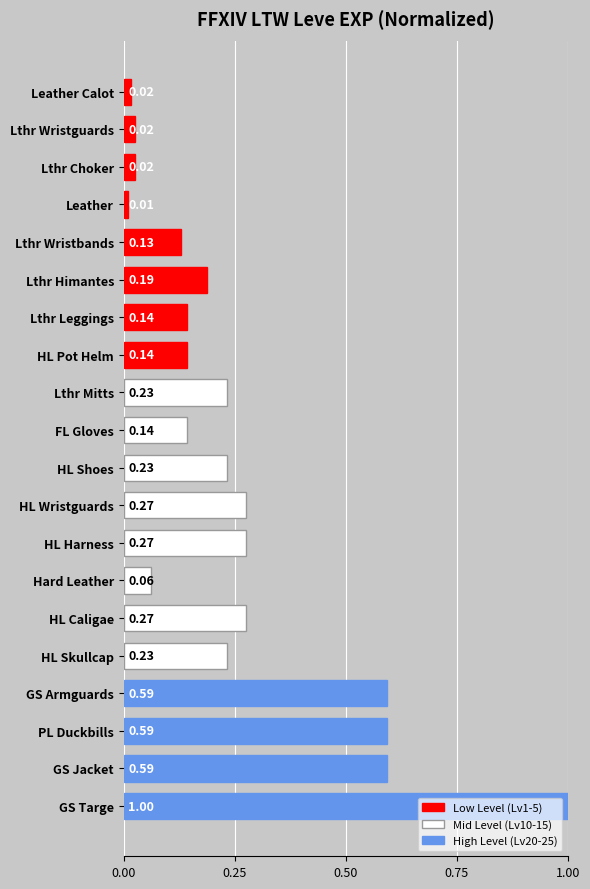

What is the change in value from Lthr Himantes to GS Jacket?

+0.4